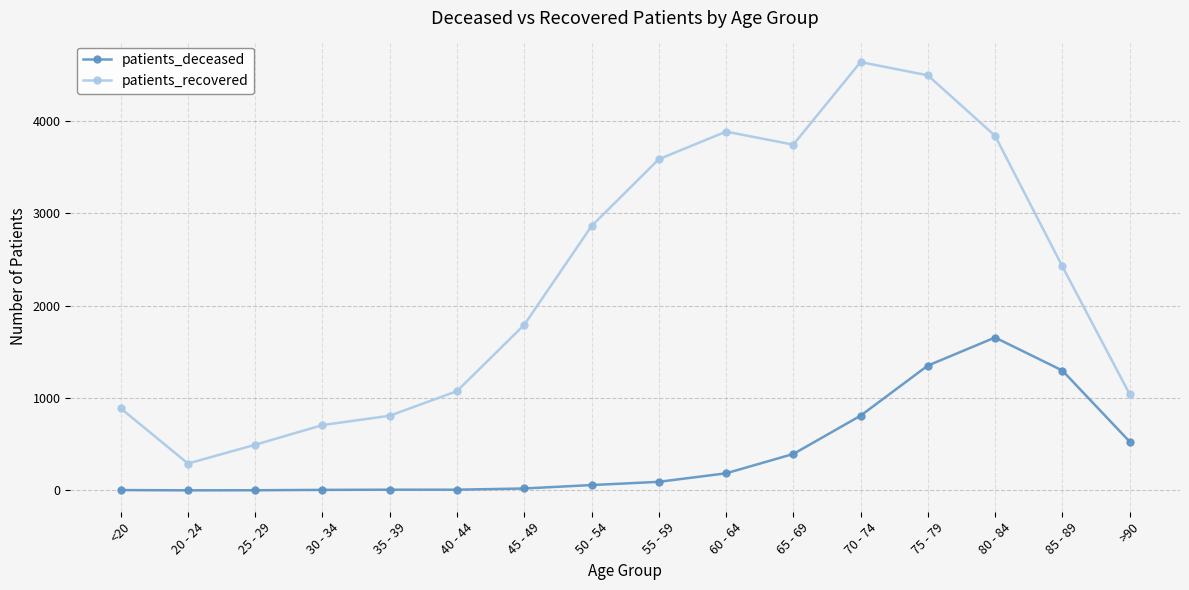

In patients_recovered, how many points are lower than both neighbors (excluding endpoints)?

2